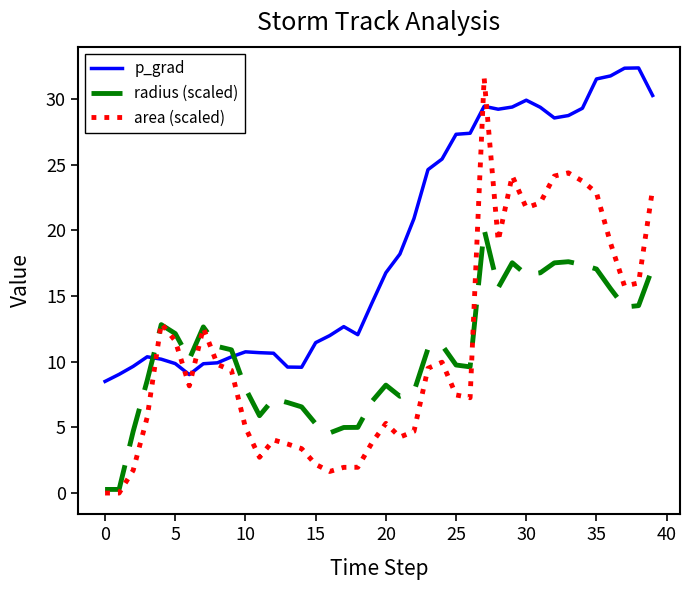

Which series has the largest total across all categories?

p_grad